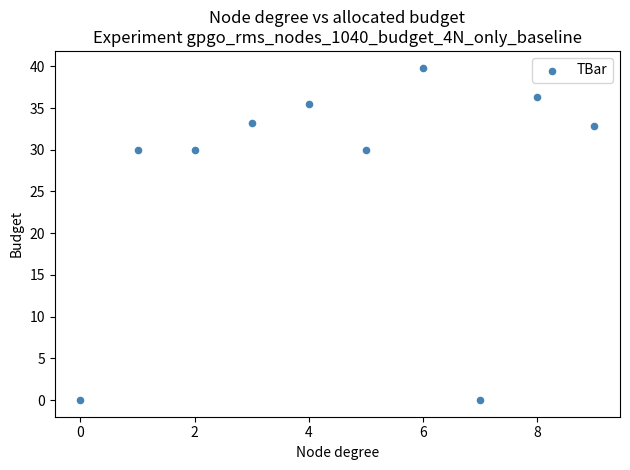

What is the average Y value?

26.8